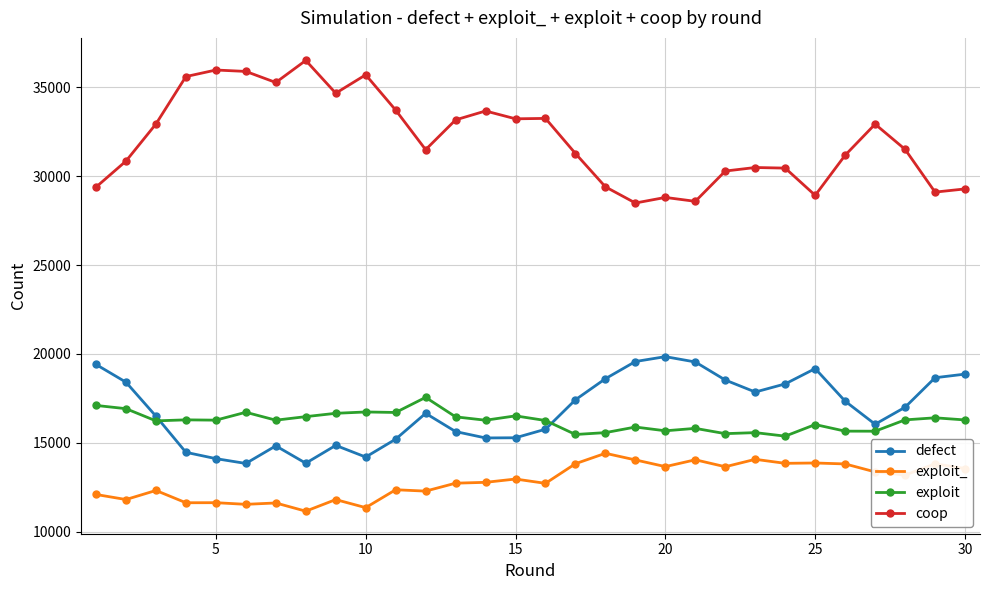

Rank the series by their maximum value, from highest to lowest.

coop, defect, exploit, exploit_